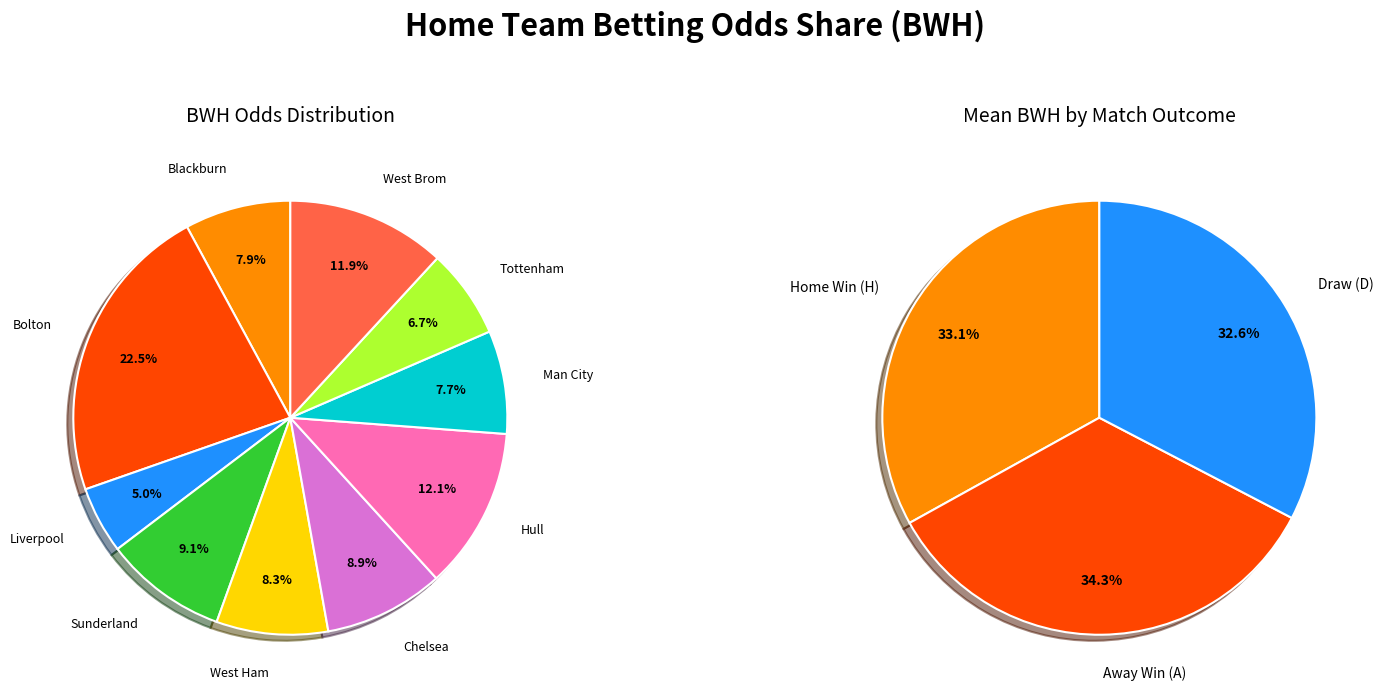

What is the largest slice in the pie chart?

Bolton